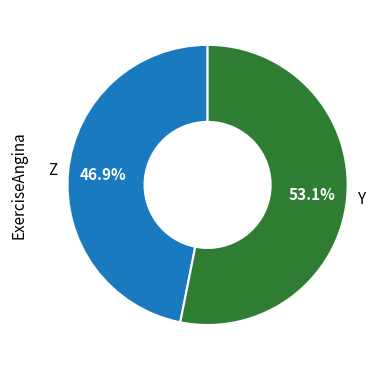

Approximately how many times larger is the value at Z compared to Y?

0.9